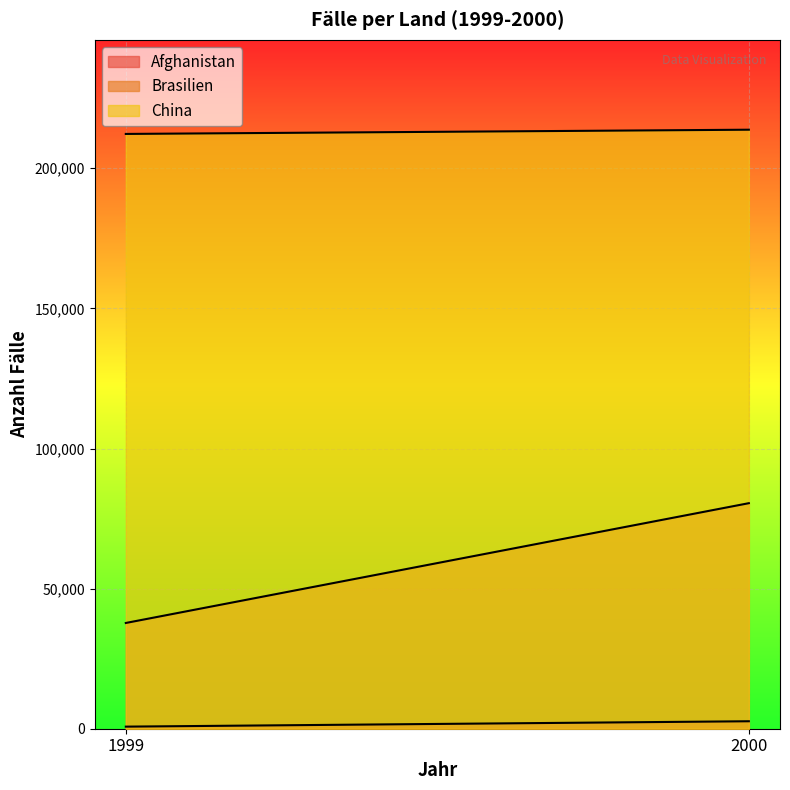

True or false: Afghanistan has a value of 2666 at 2000.

True